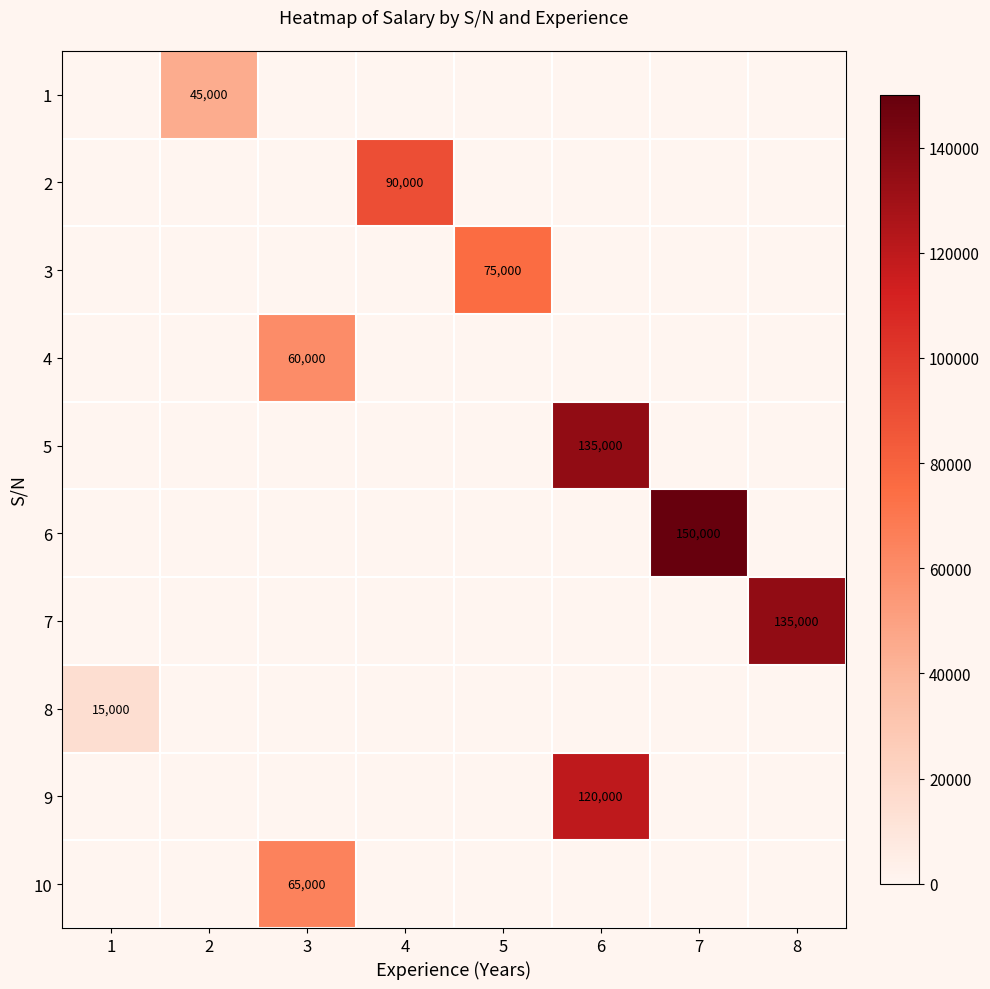

Rank the series by their maximum value, from highest to lowest.

row_5, row_4, row_6, row_8, row_1, row_2, row_9, row_3, row_0, row_7